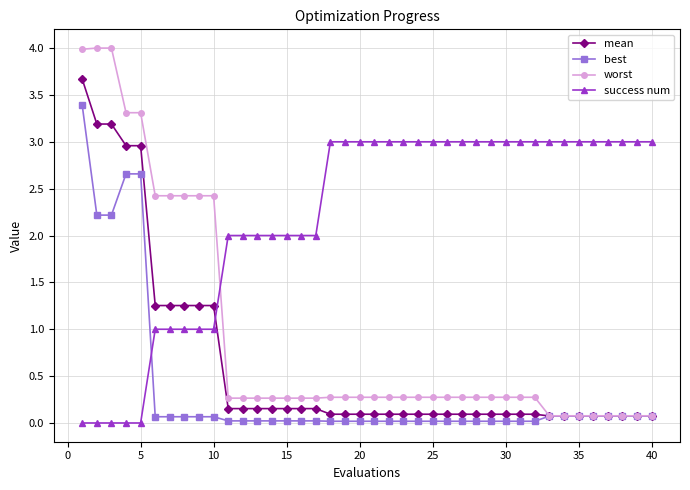

How many intersections are there between success num and best?

1